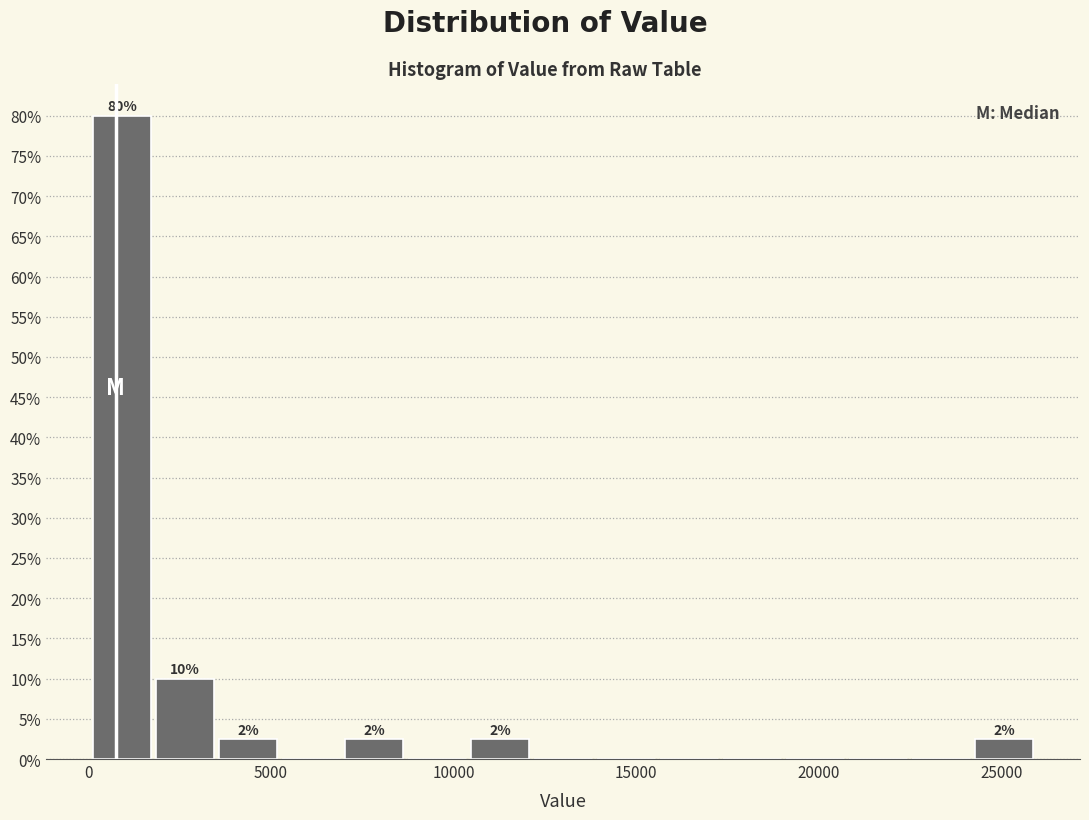

Around what value on the x-axis is the tallest bar? Give the approximate position of its centre, as read against the axis.

1000